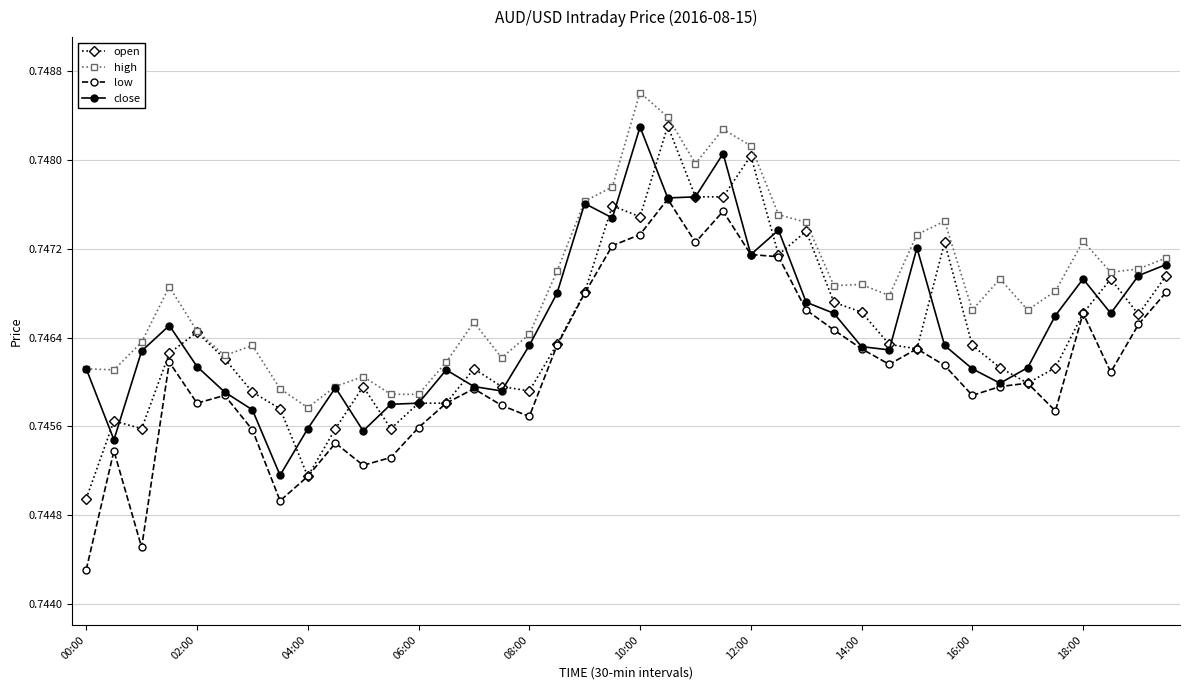

How many open values are between 0 and 1?

40